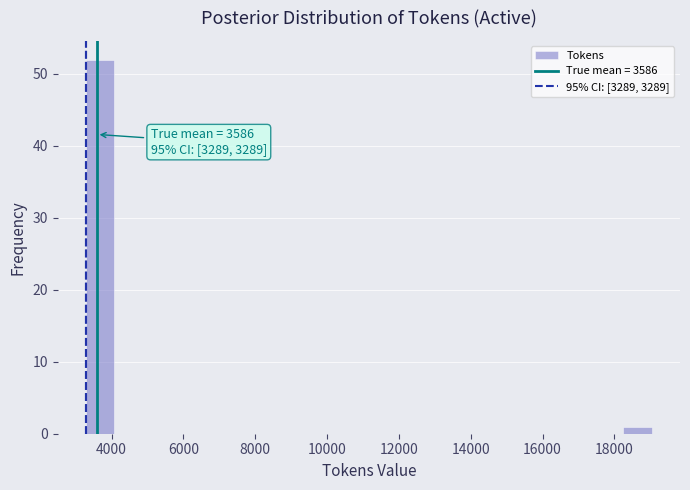

Read against the x-axis, roughly where is the centre of the tallest bar?

3600